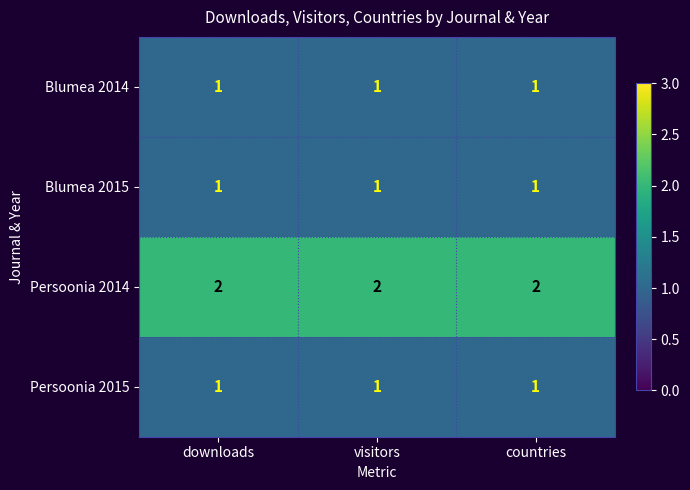

What is the sum of all Persoonia 2014 values?

6